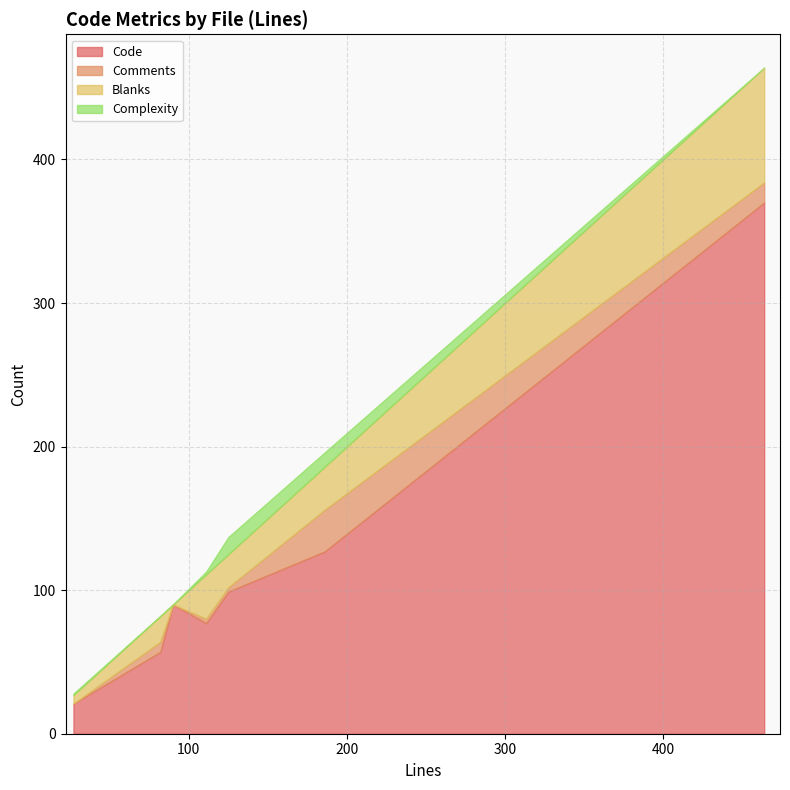

How many Comments values are between 0 and 14?

6